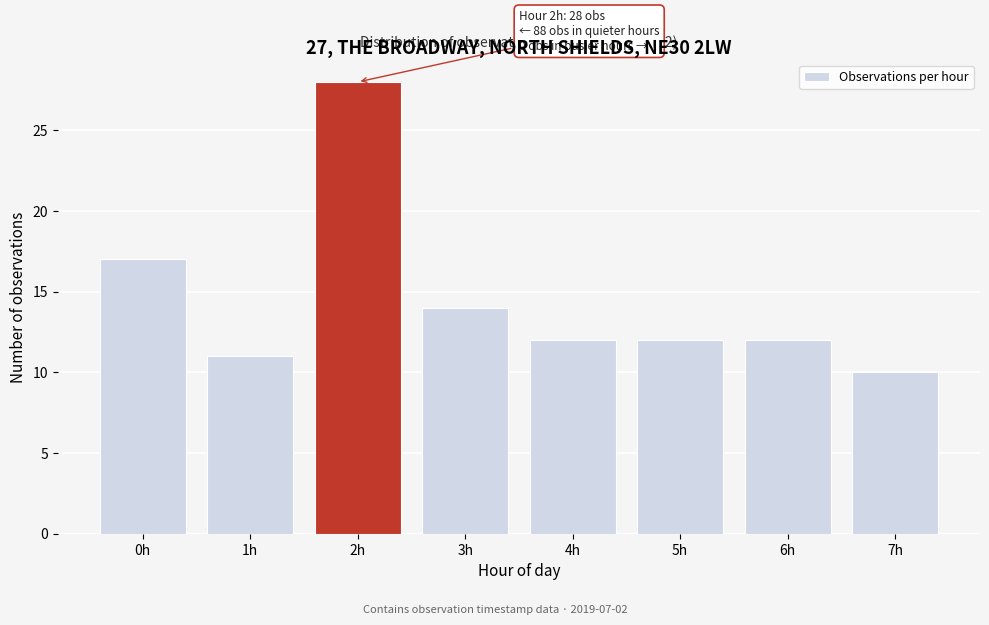

Reading left to right, transcribe all the data shown in this chart.

17	11	28	14	12	12	12	10